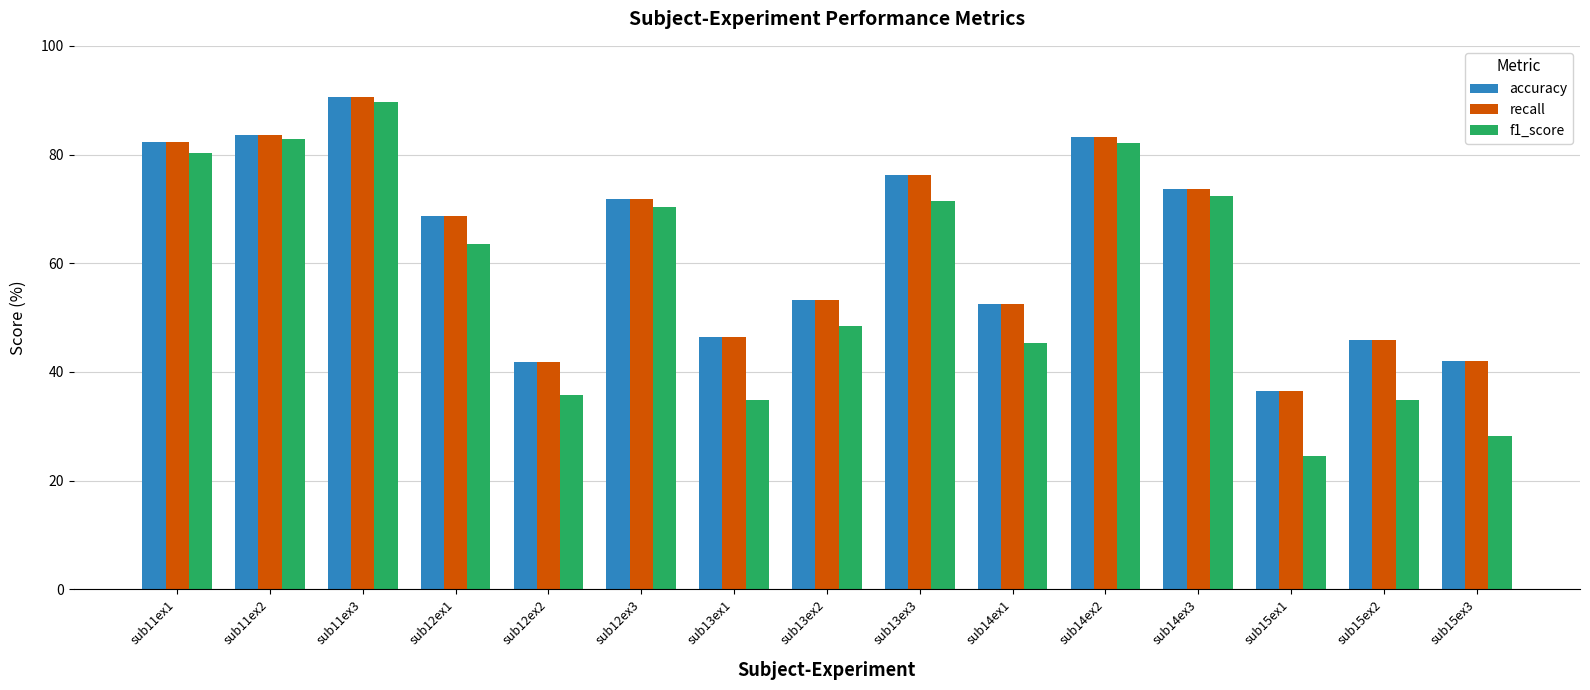

Read the accuracy value at sub13ex3.

76.3